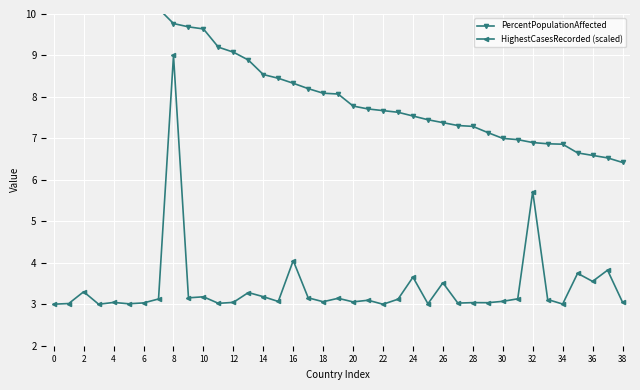

What is the difference between the maximum and minimum values in the PercentPopulationAffected series?

10.7